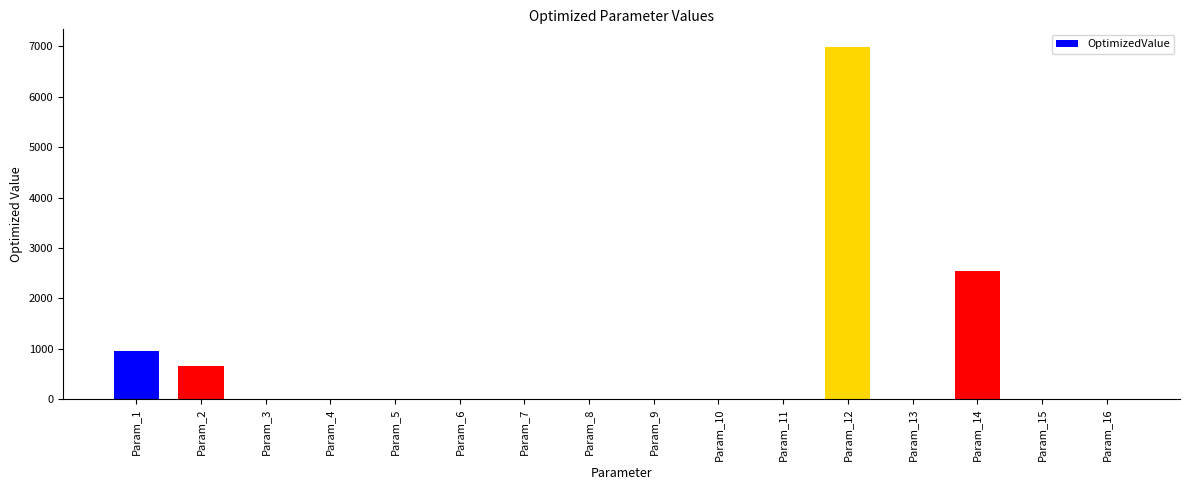

Which label corresponds to the largest value in the chart?

Param_12